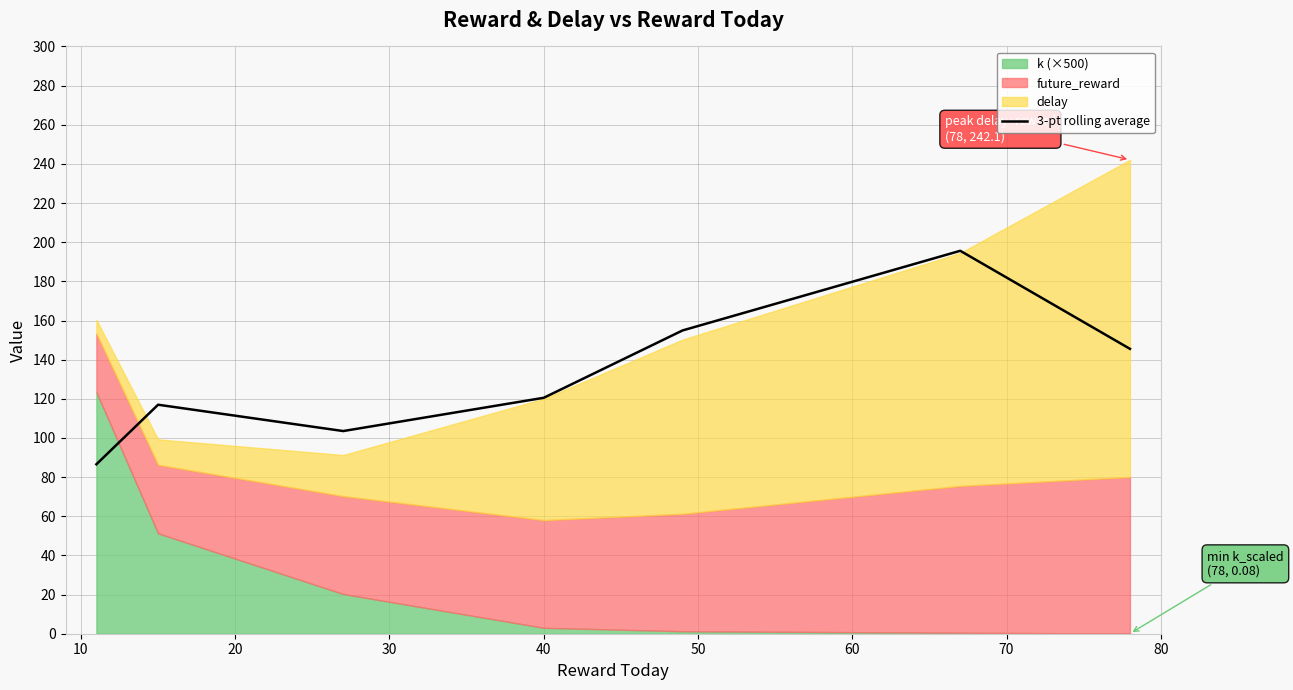

How many lines are shown in the chart?

1